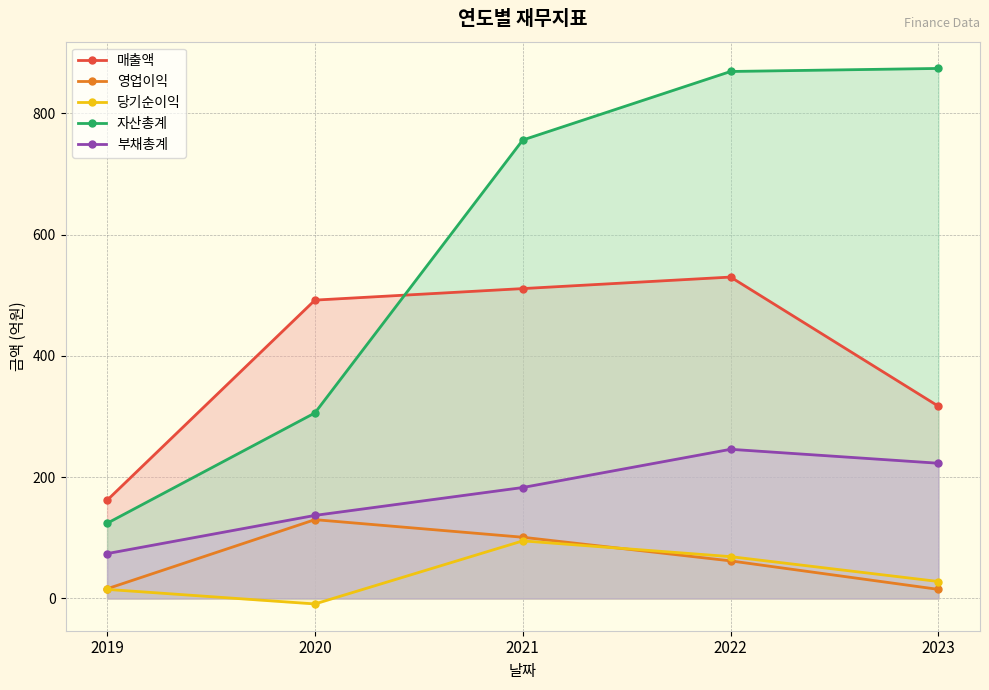

True or false: 자산총계 has a value of 869 at 2022.

True